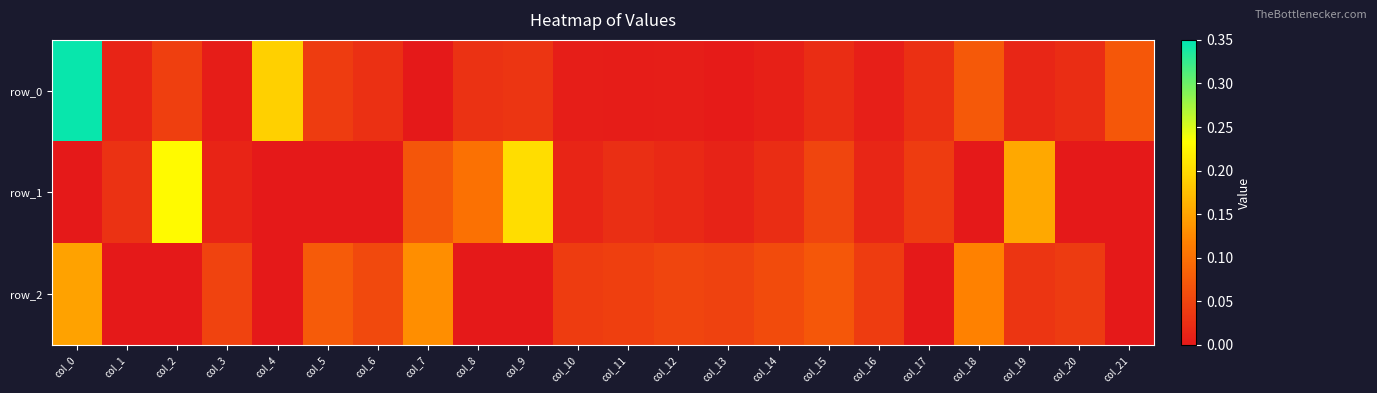

What is the sum of all row_2 values?

1.0